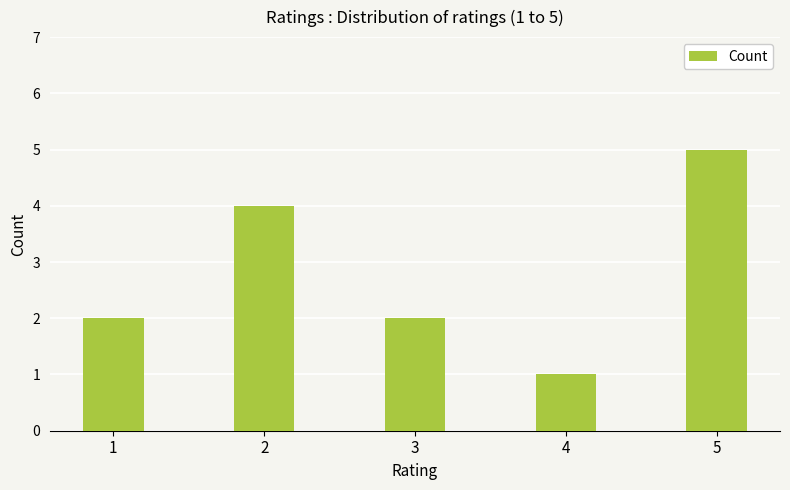

What is the difference between the maximum and minimum values?

4